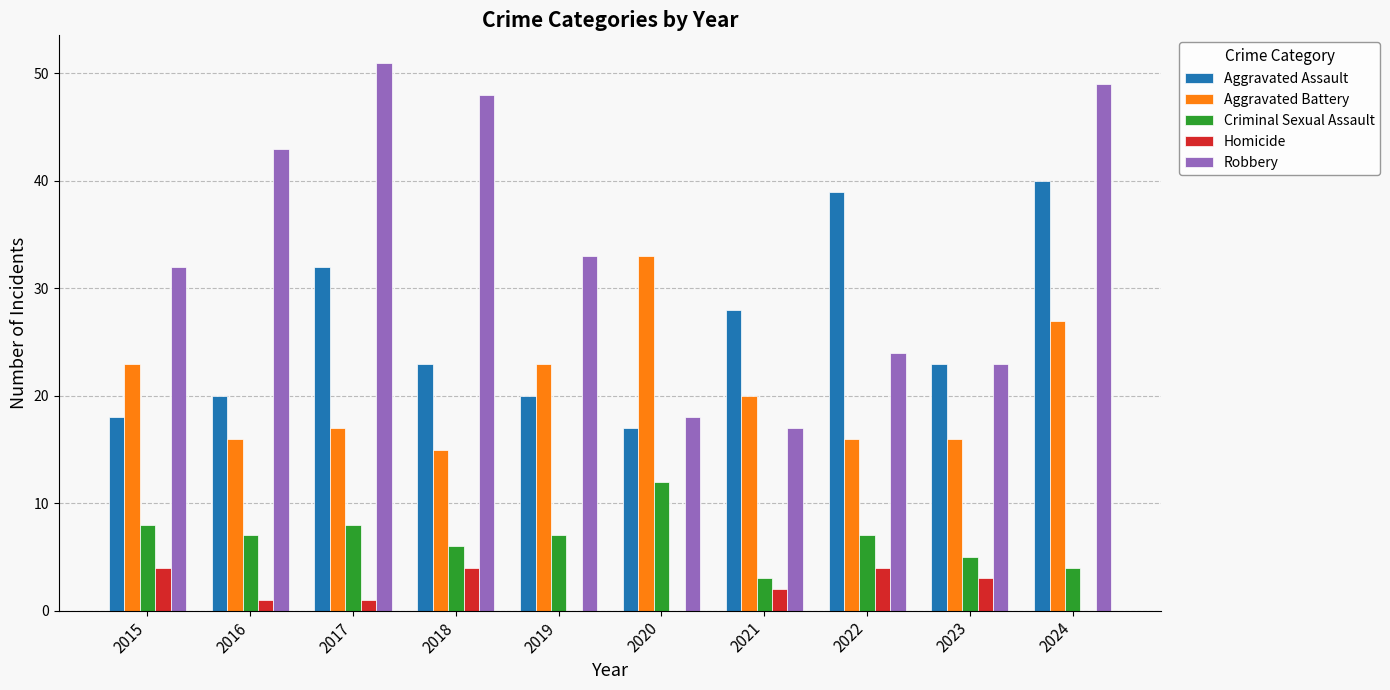

Is it true that Aggravated Battery equals 23 at 2019?

True